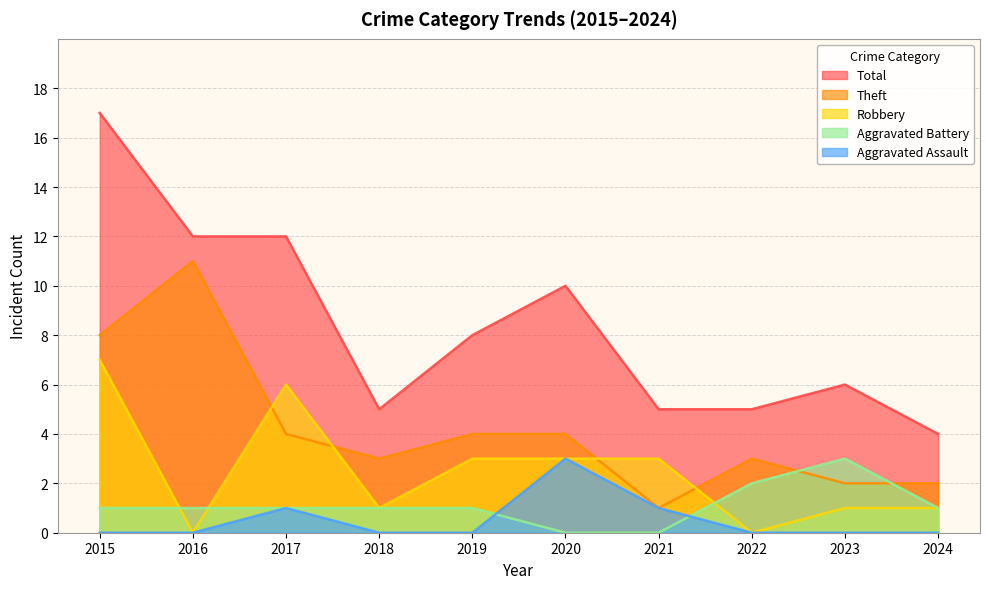

True or false: Aggravated Assault and Total intersect in this chart.

False